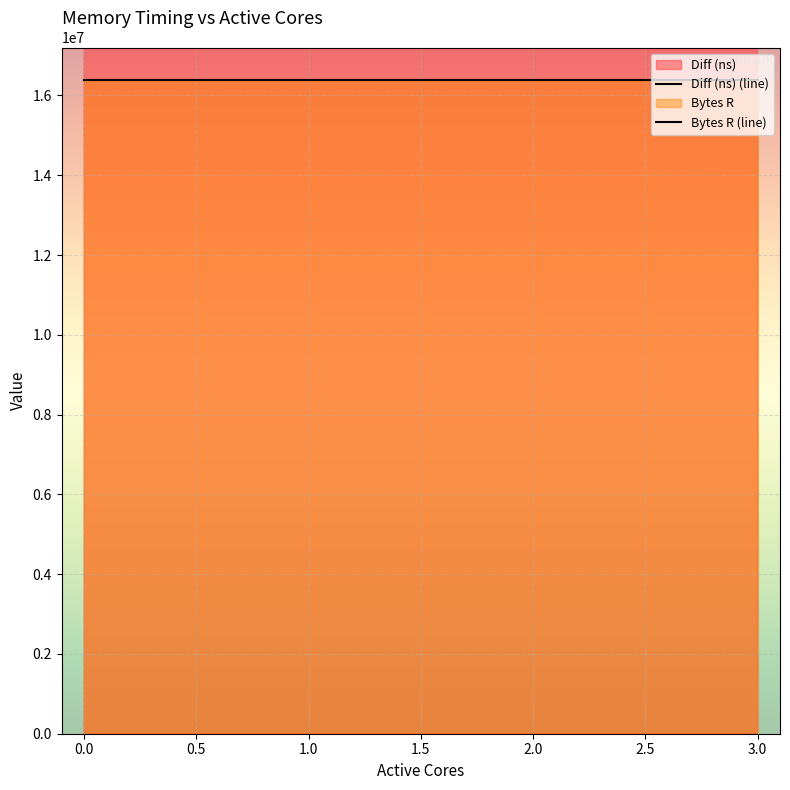

Is it true that Bytes R (line) equals 7093556 at 0.0?

False